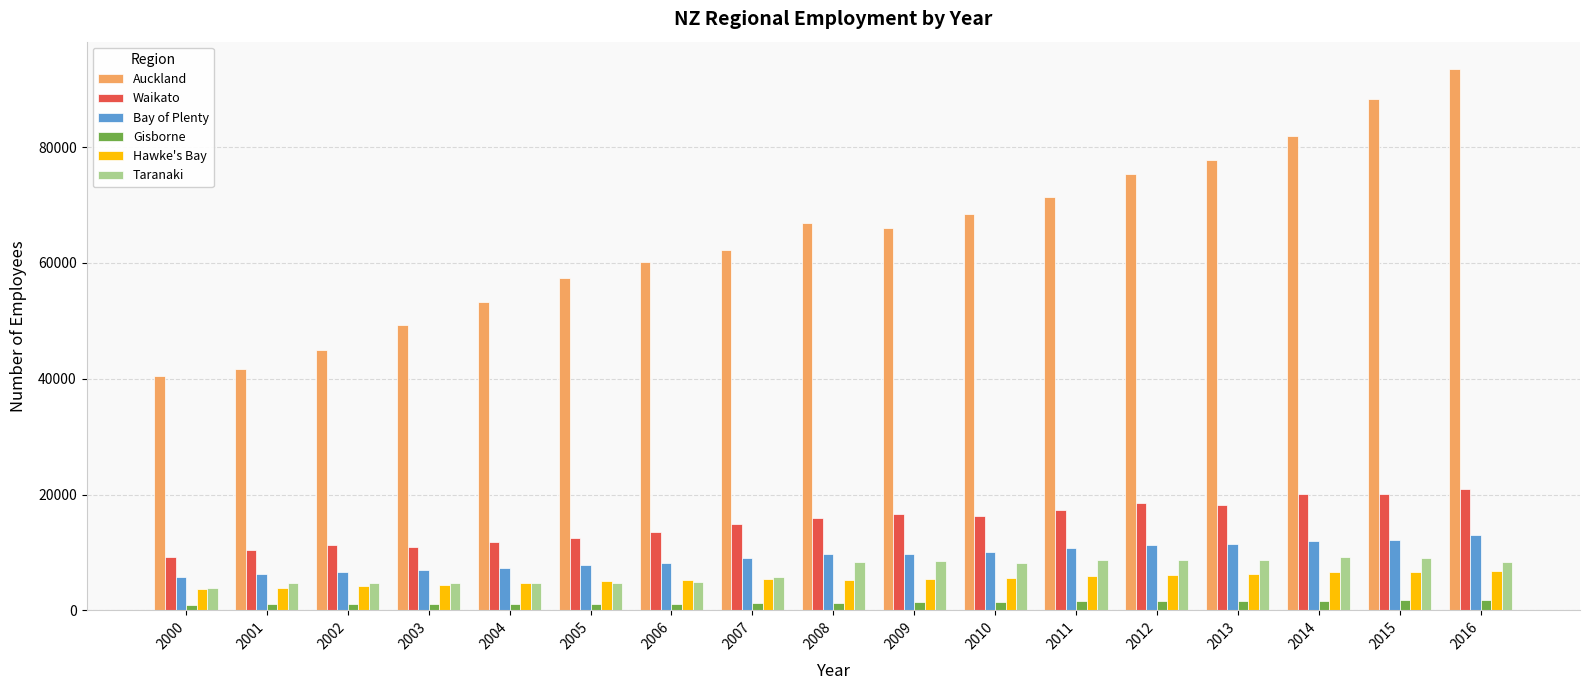

Is it true that Gisborne equals 1449 at 2010?

True